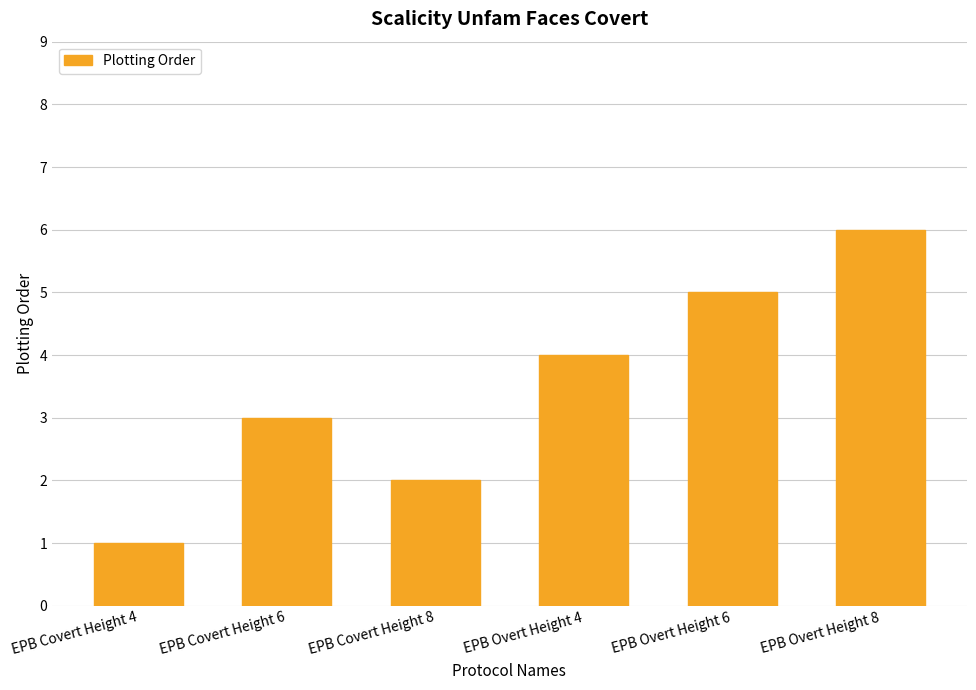

Is it true that the value at EPB Covert Height 8 is 3?

False